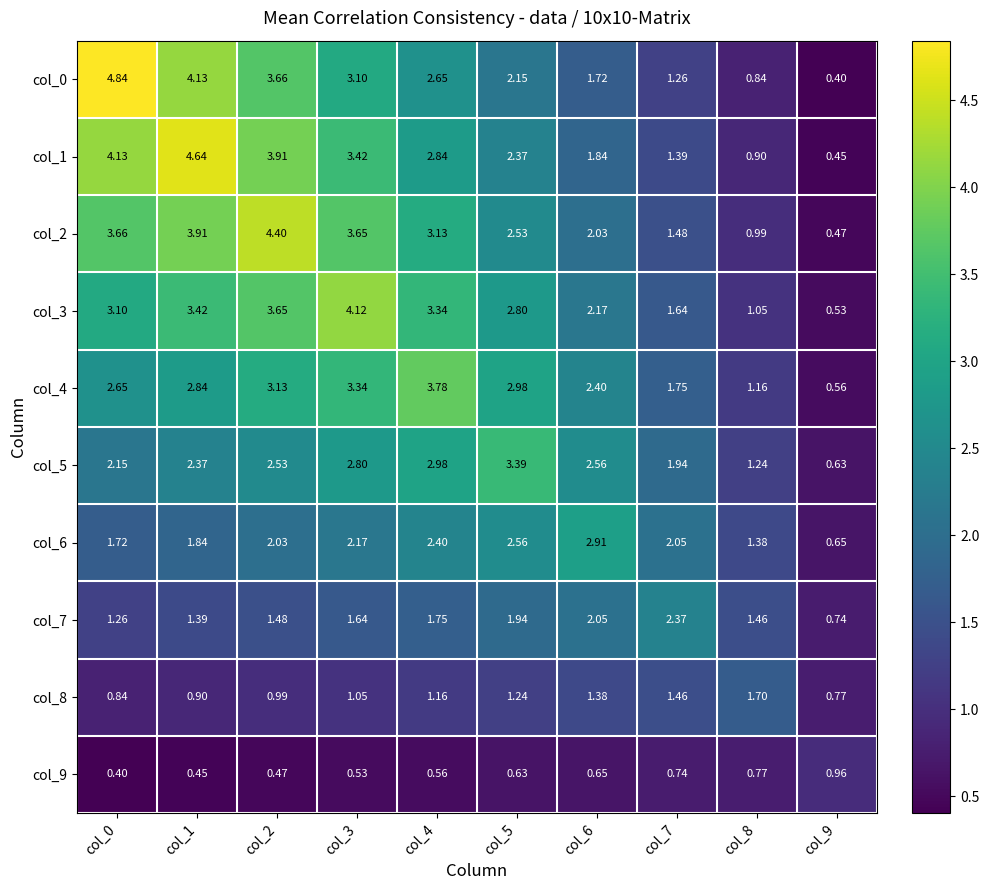

Is the value of col_3 at col_6 greater than the value of col_4 at col_8?

Yes